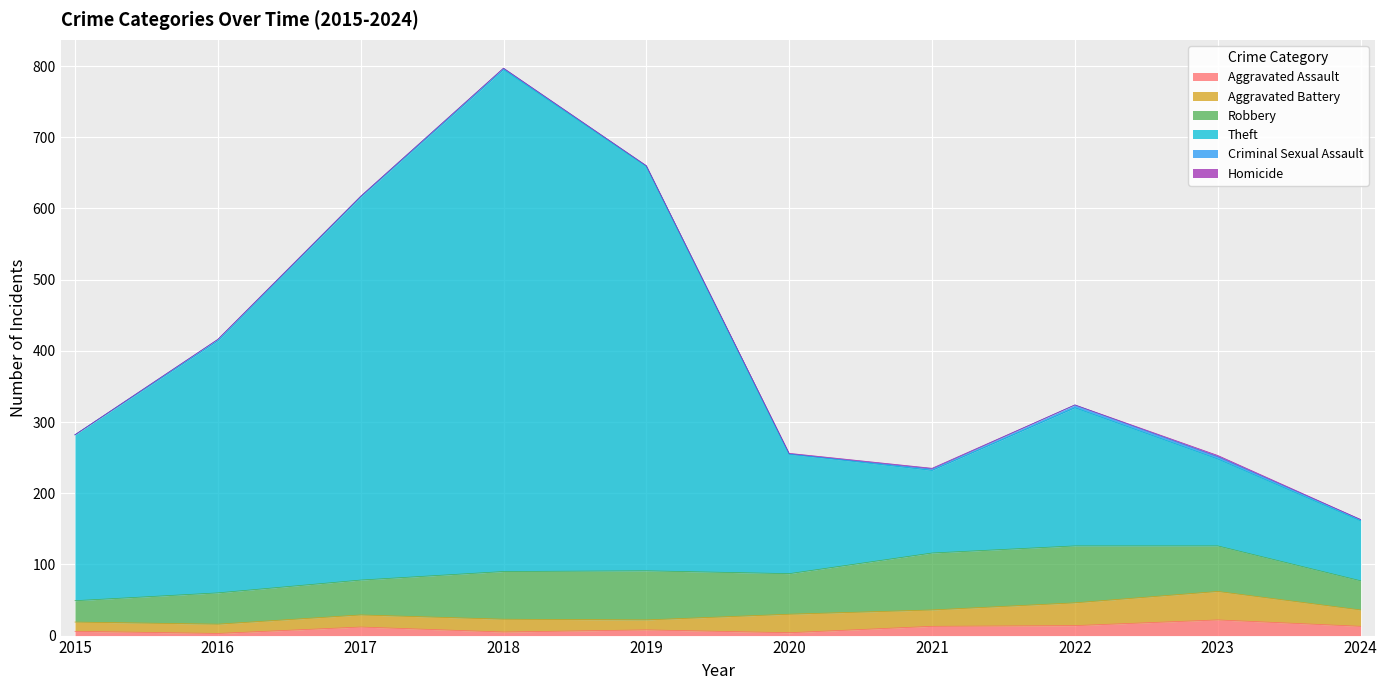

Is it true that Criminal Sexual Assault equals -2 at 2015?

False